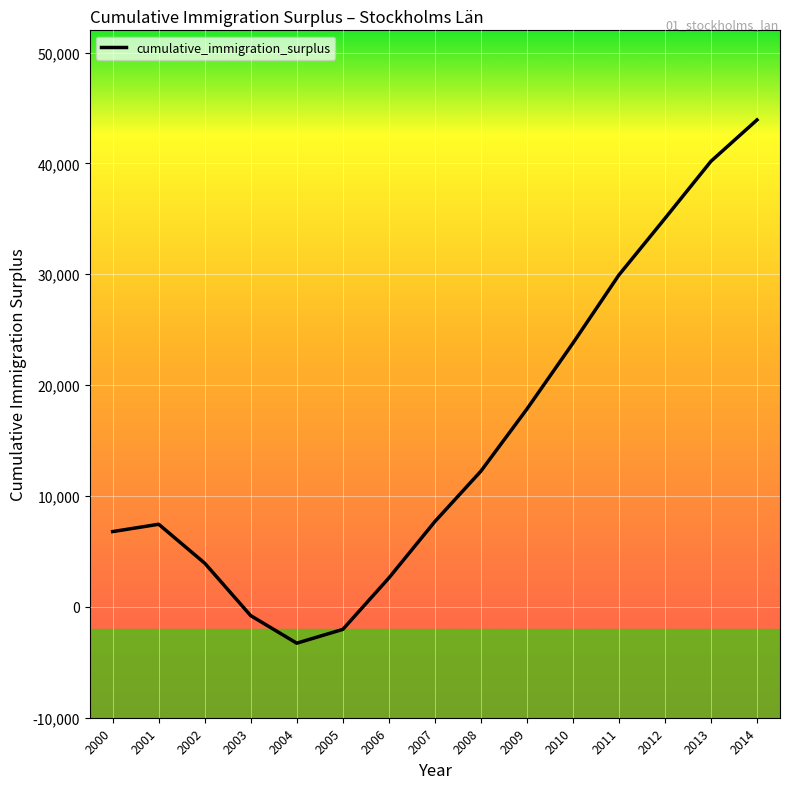

How many lines are shown in the chart?

1